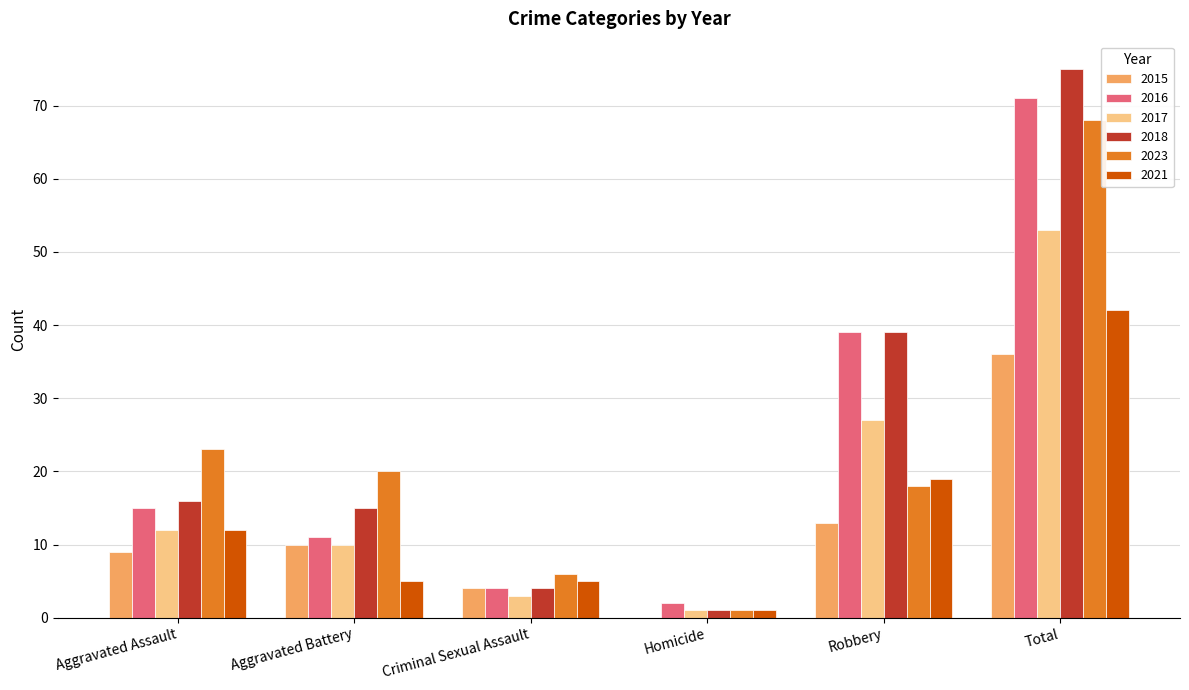

Which series has the largest range (max minus min)?

2018